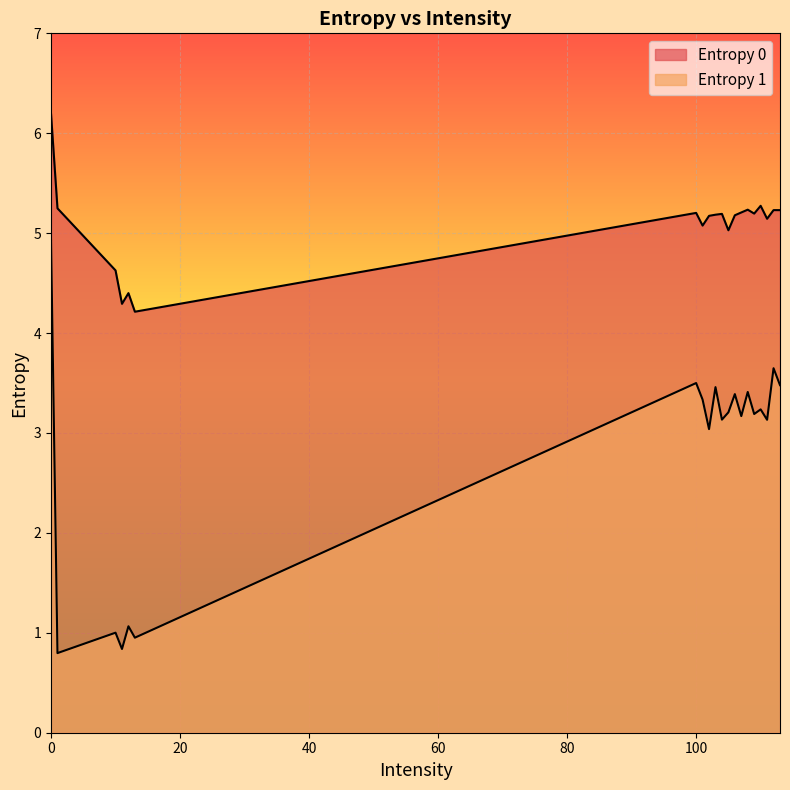

How many lines are shown in the chart?

2